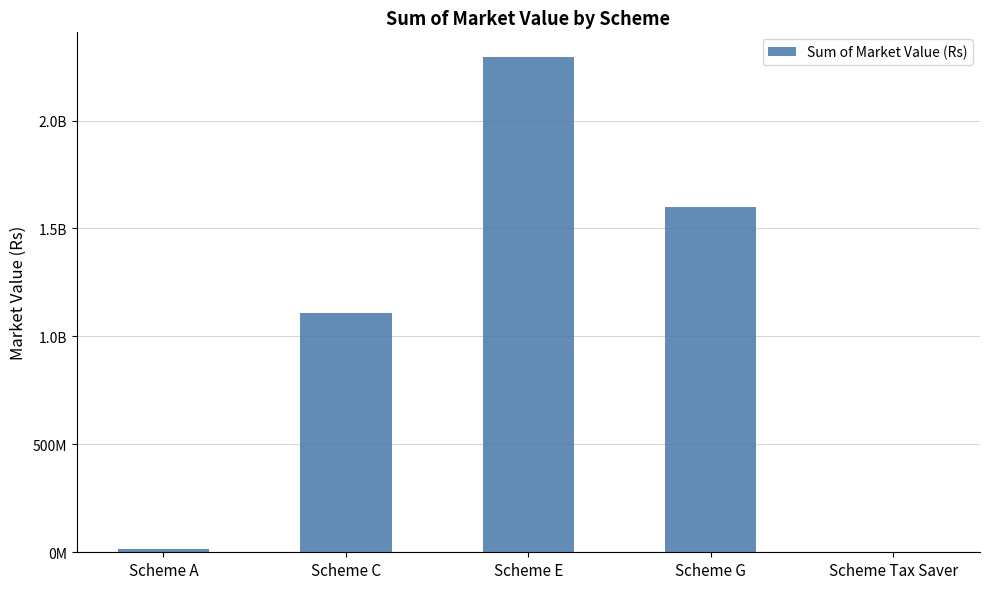

Rank the categories by value from highest to lowest.

Scheme E, Scheme G, Scheme C, Scheme A, Scheme Tax Saver